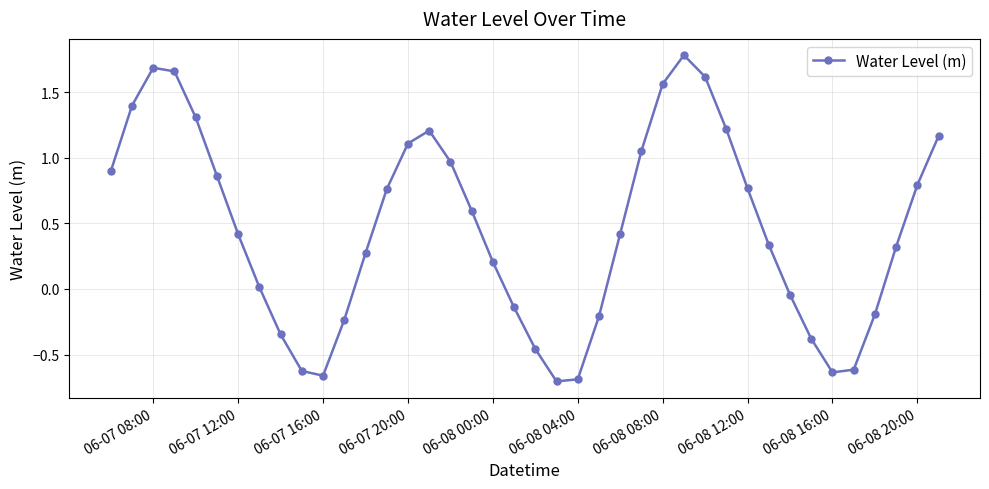

What is the difference between the second highest and second lowest values?

2.4